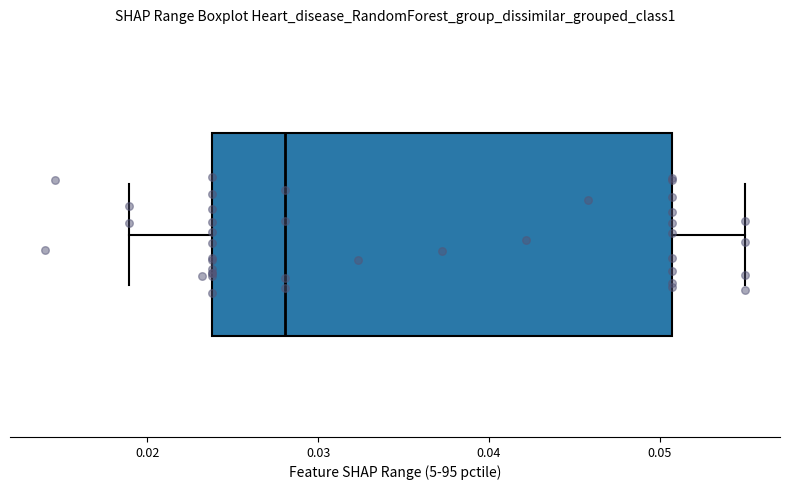

Transcribe this box plot: give where the median line is, the range the box spans, and where the two whiskers end, as read against the x-axis. The values are not printed on the chart, so give them approximately, as read against the axis.

median 0.028, box 0.024 to 0.051, whiskers 0.019 to 0.055